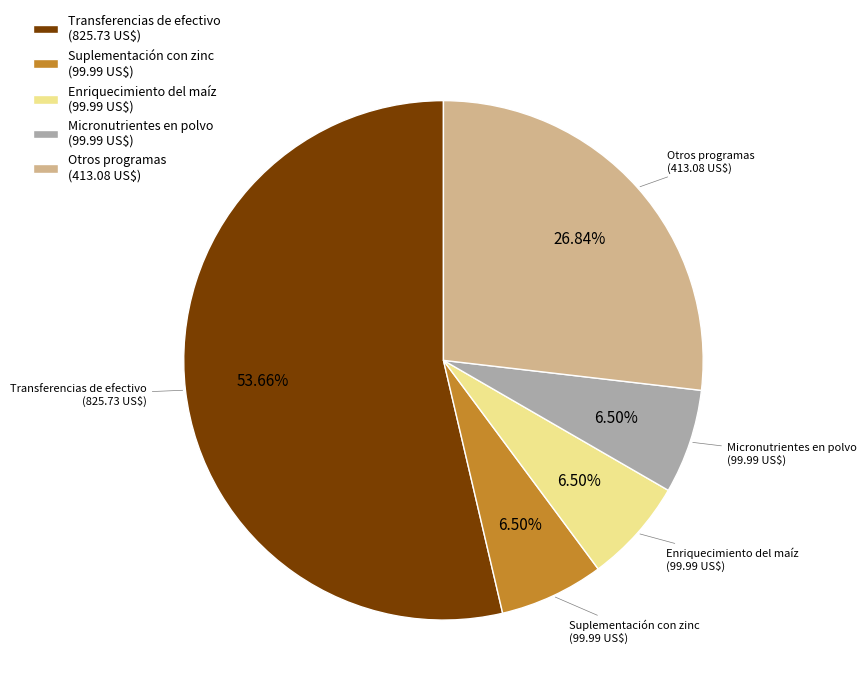

Is Transferencias de efectivo (825.73 US$) the majority of the pie?

Yes